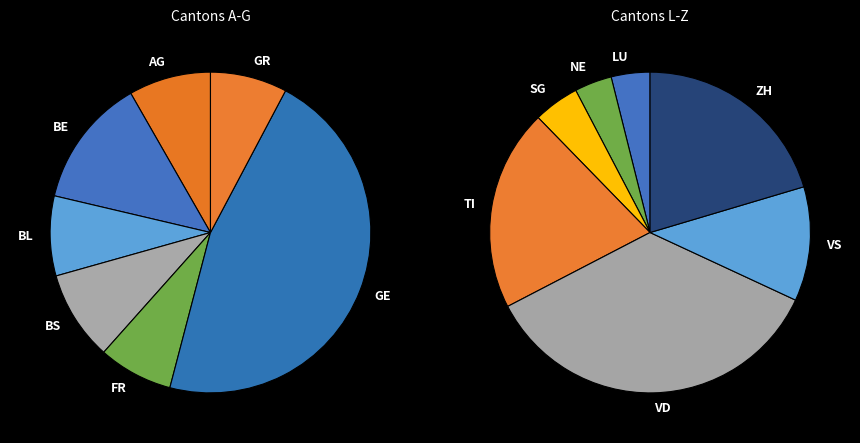

To the nearest percent, what is the average slice percentage?

7%